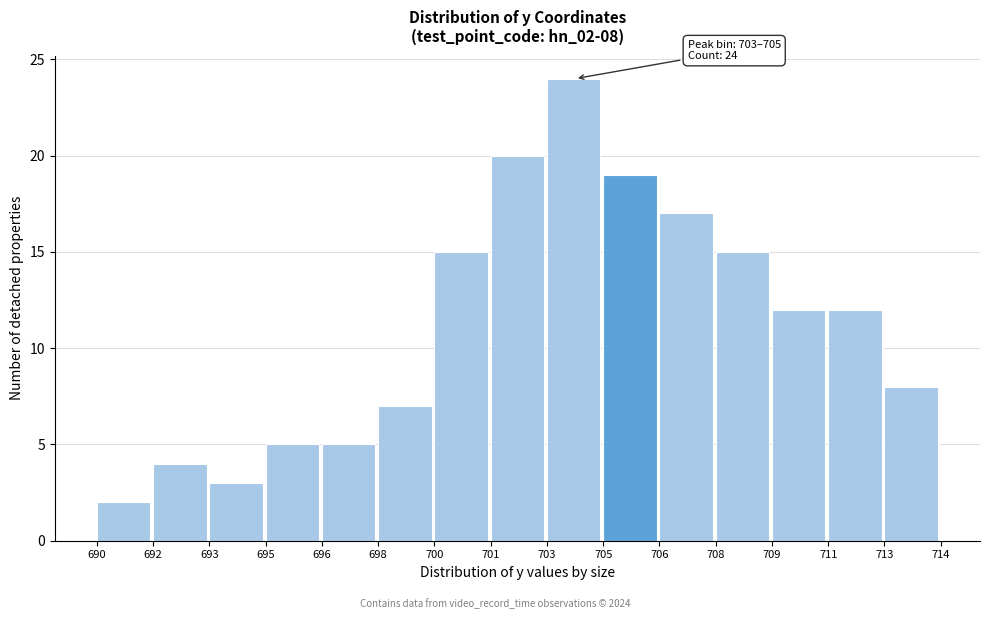

Reading right to left, transcribe all the data shown in this chart.

8	12	12	15	17	19	24	20	15	7	5	5	3	4	2